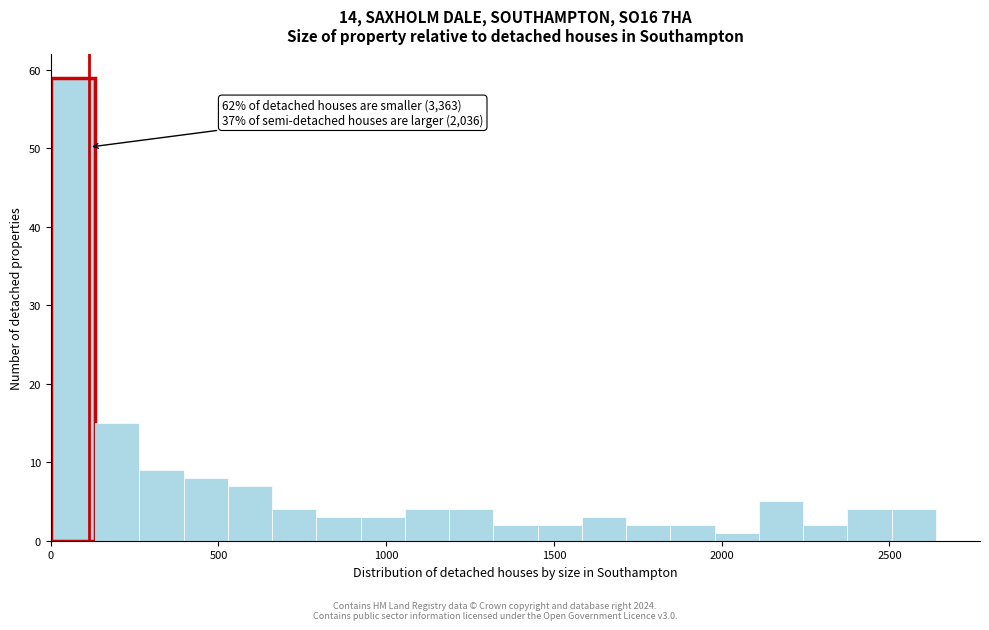

Around what value on the x-axis is the tallest bar? Give the approximate position of its centre, as read against the axis.

50